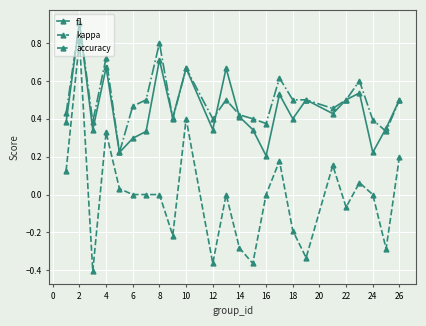

What is the maximum value shown in the chart?

0.9